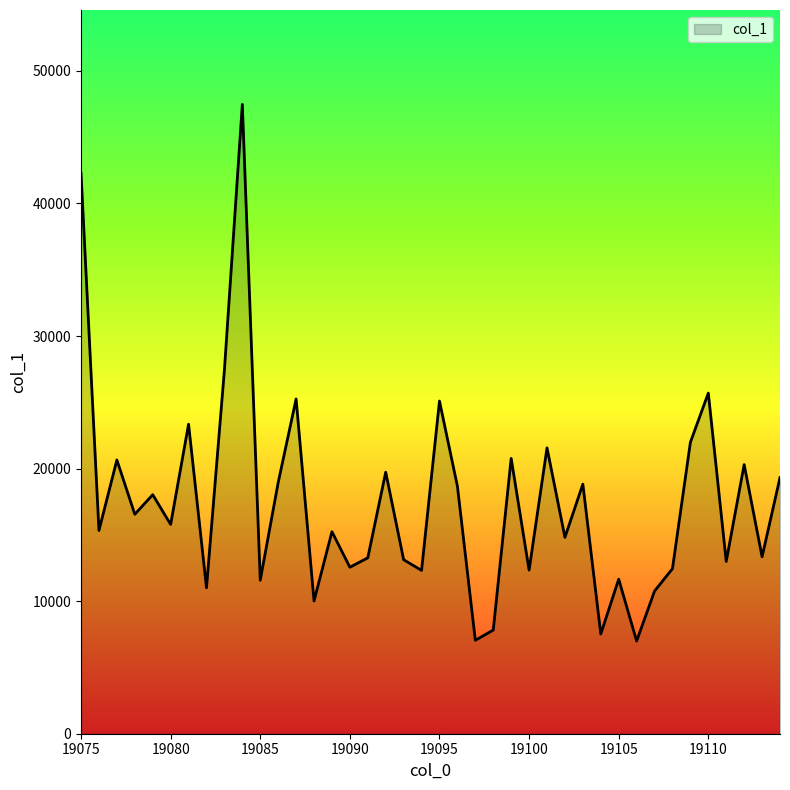

What is the difference between the maximum and minimum values?

40477.8